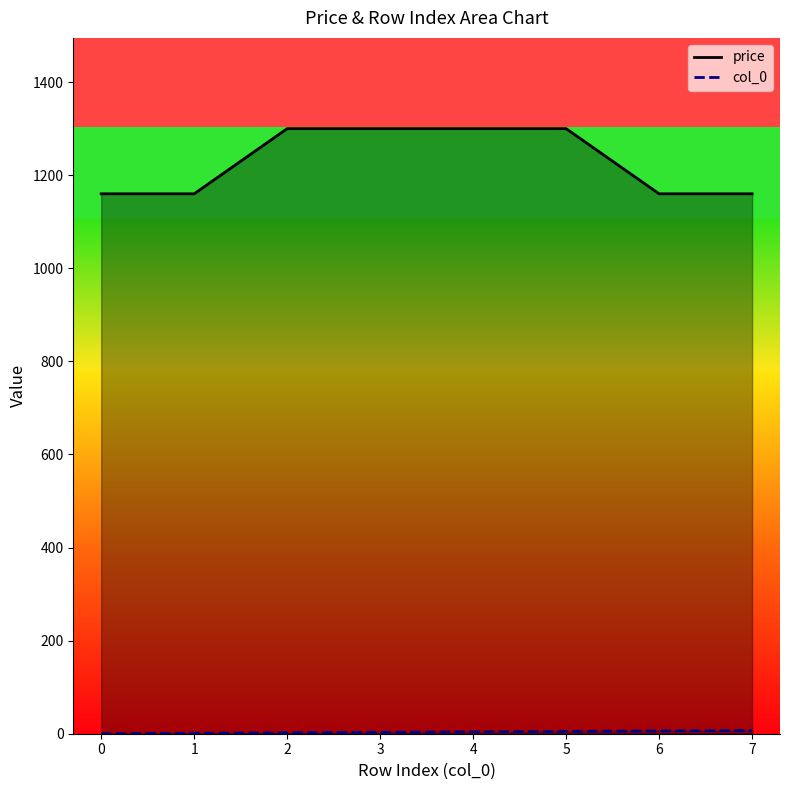

Read the col_0 value at 5.

5